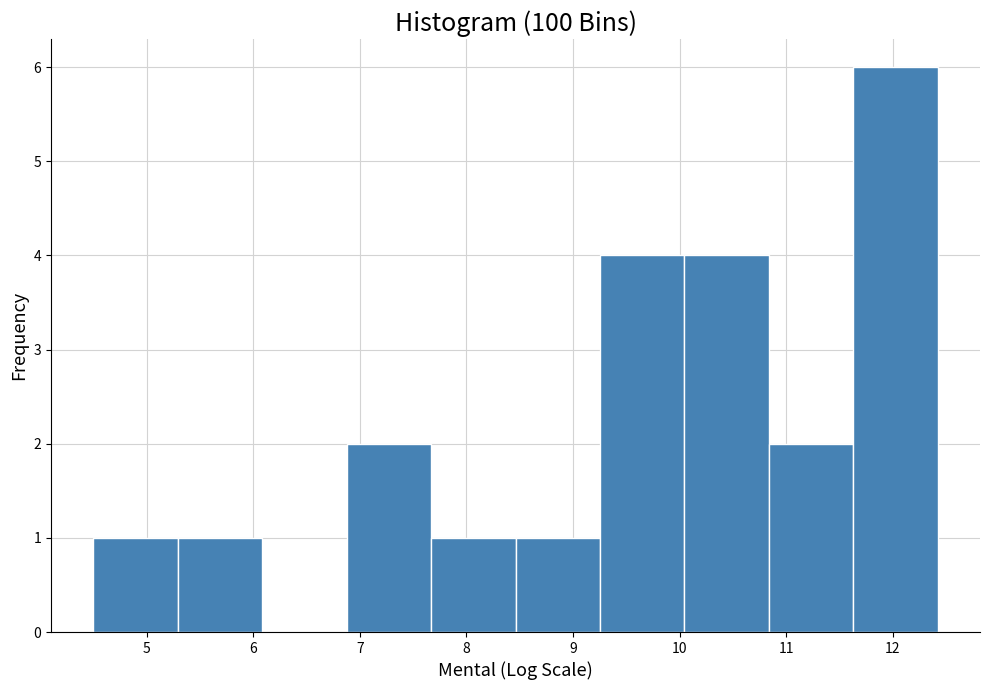

What is the height of the bar covering 7.7 to 8.5 on the x-axis? Neither the bar edges nor the heights are printed on the chart, so give them approximately, as read against the axes.

1